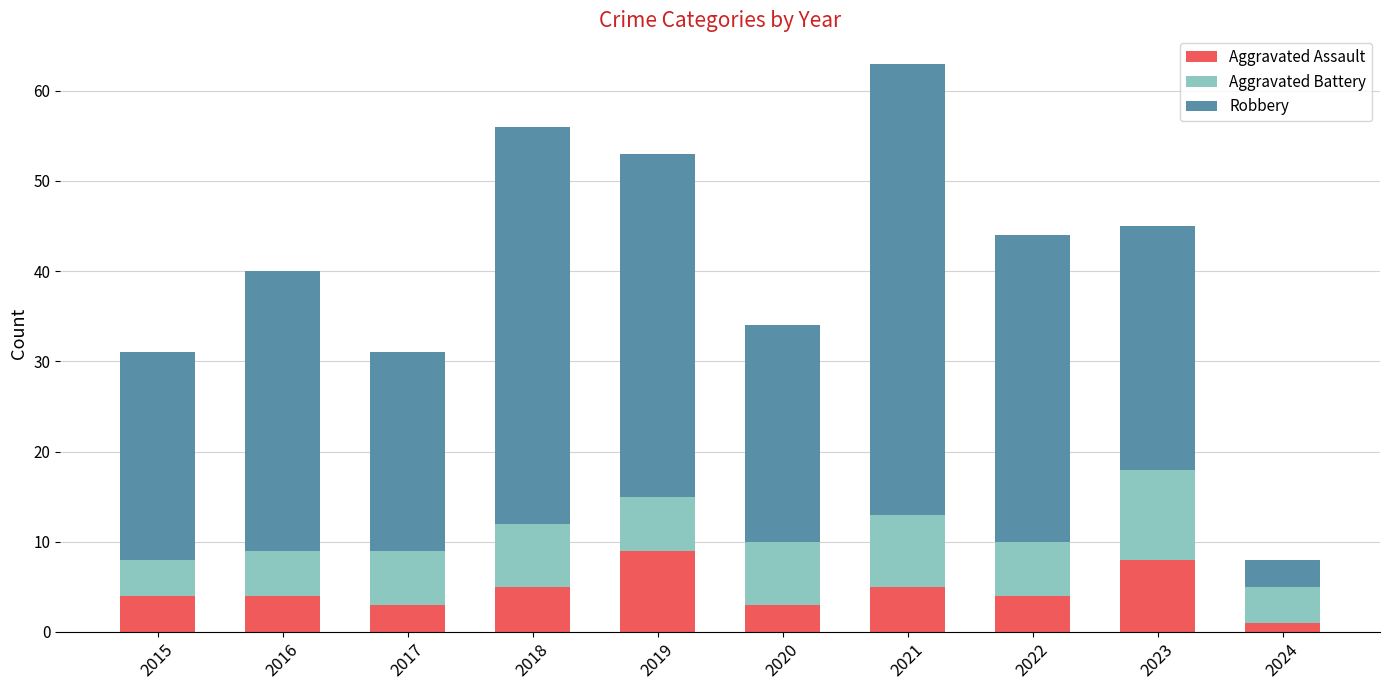

Which category has the lowest value in the Aggravated Assault series?

2024